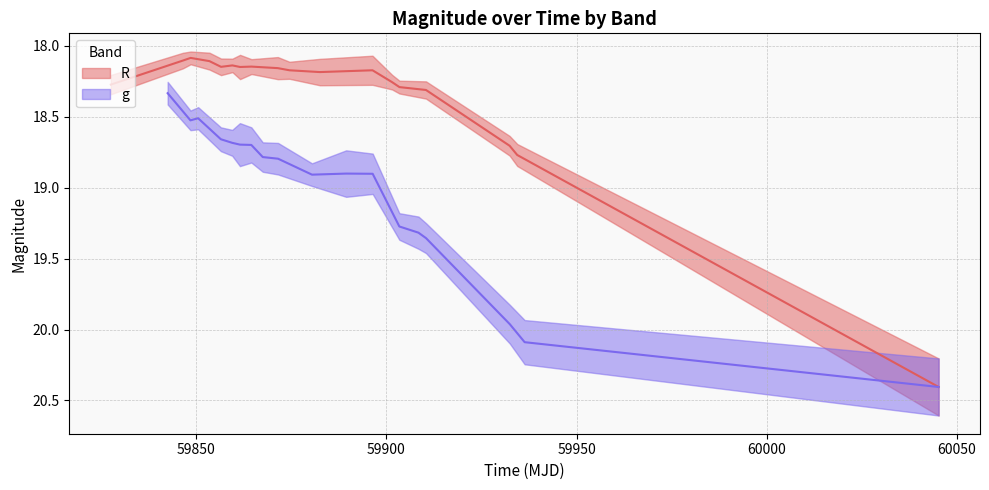

Is the value of R at 60100 greater than the value of g at 59900?

No